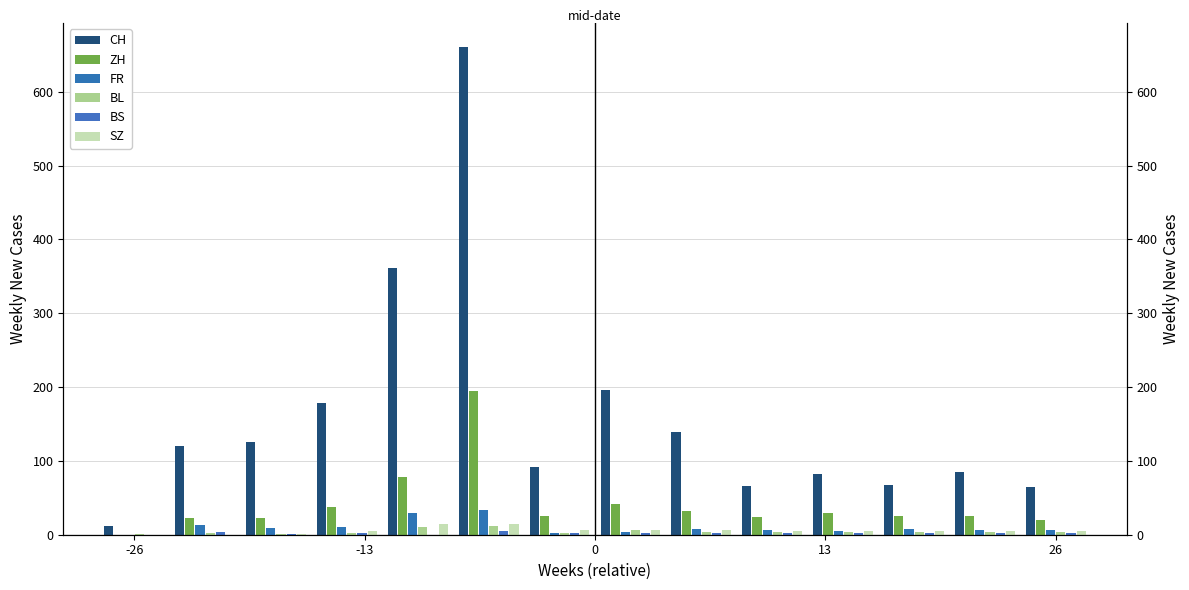

How many positive values does the SZ series have?

12